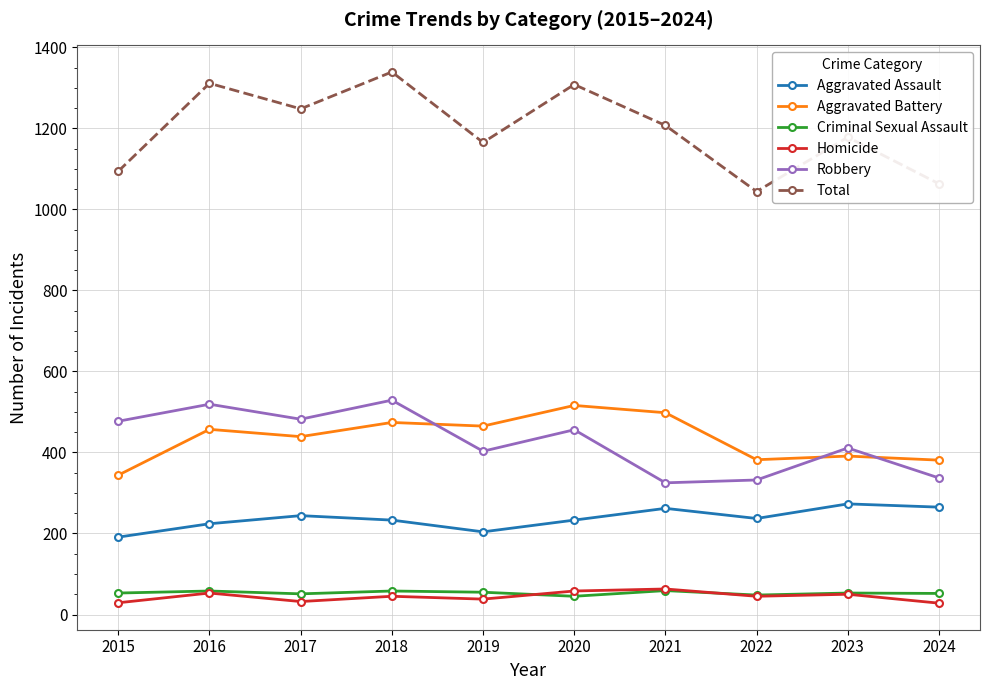

What is the maximum value for Robbery?

529